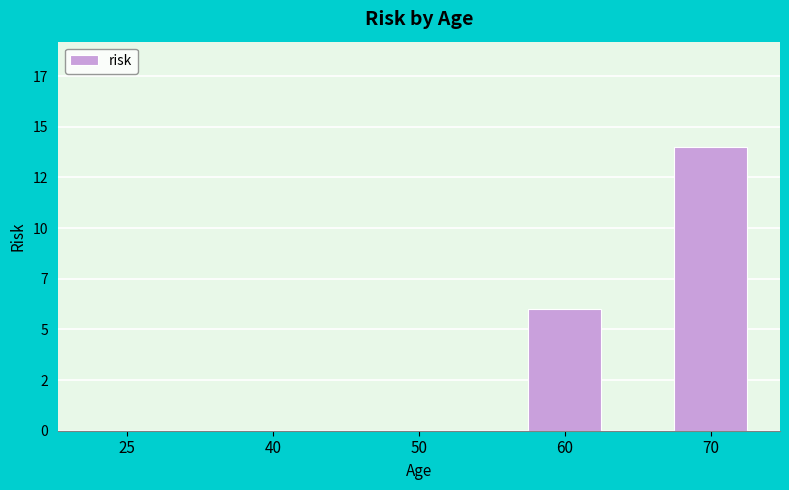

The chart shows a value of 0 at 40. True or false?

True